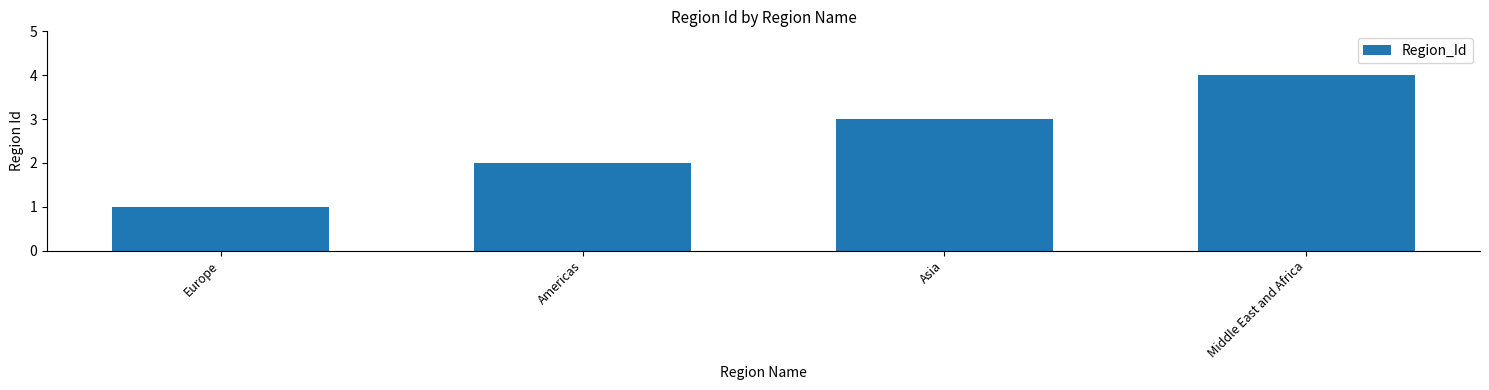

What is the label of the 3rd bar from the right?

Americas